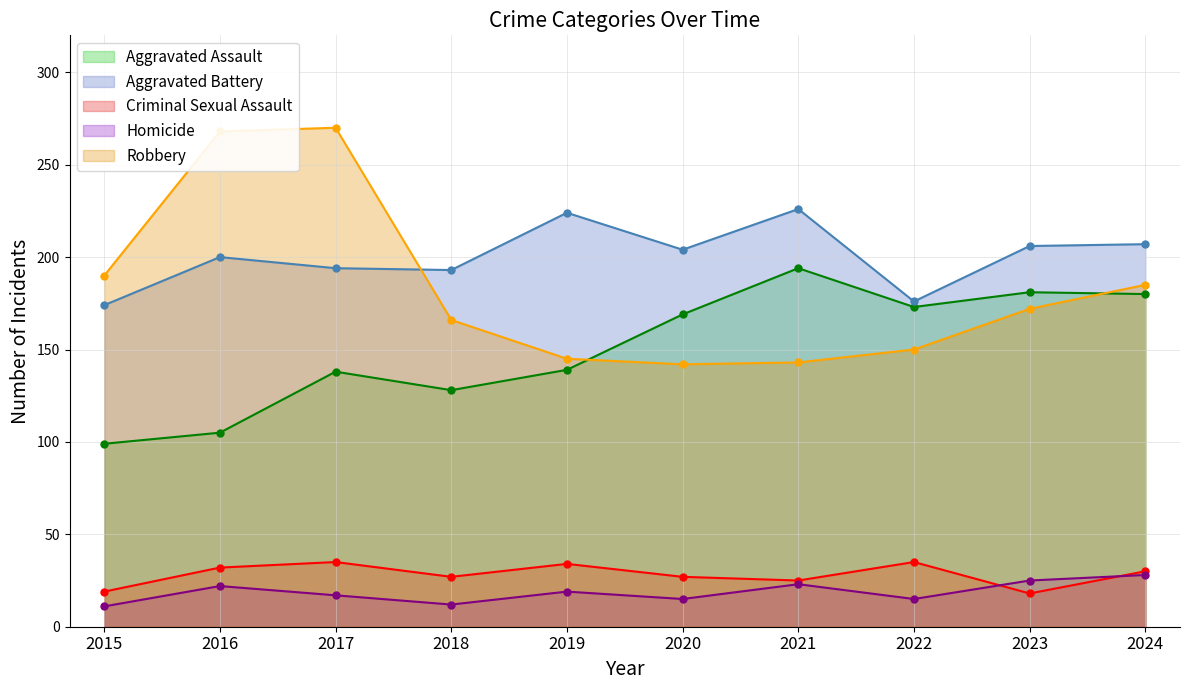

What are all the series names shown in the legend?

Aggravated Assault, Aggravated Battery, Criminal Sexual Assault, Homicide, Robbery